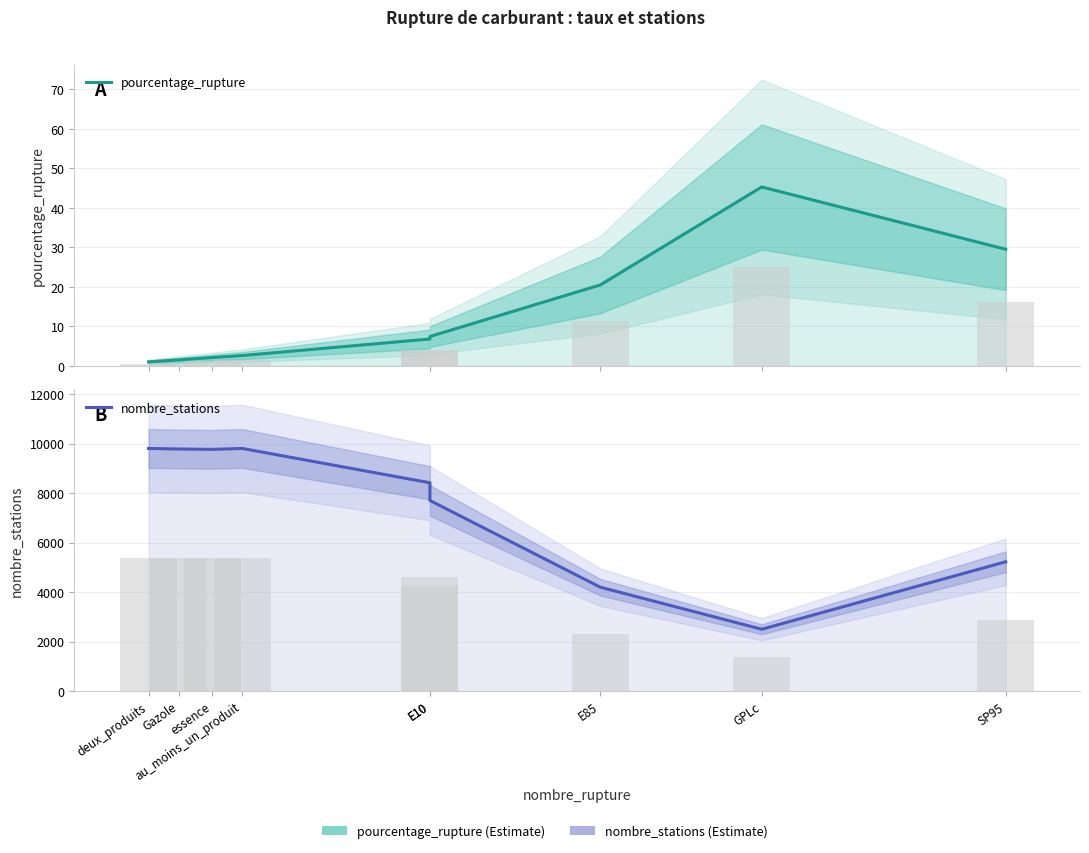

At how many categories does at least one series exceed 5364?

6